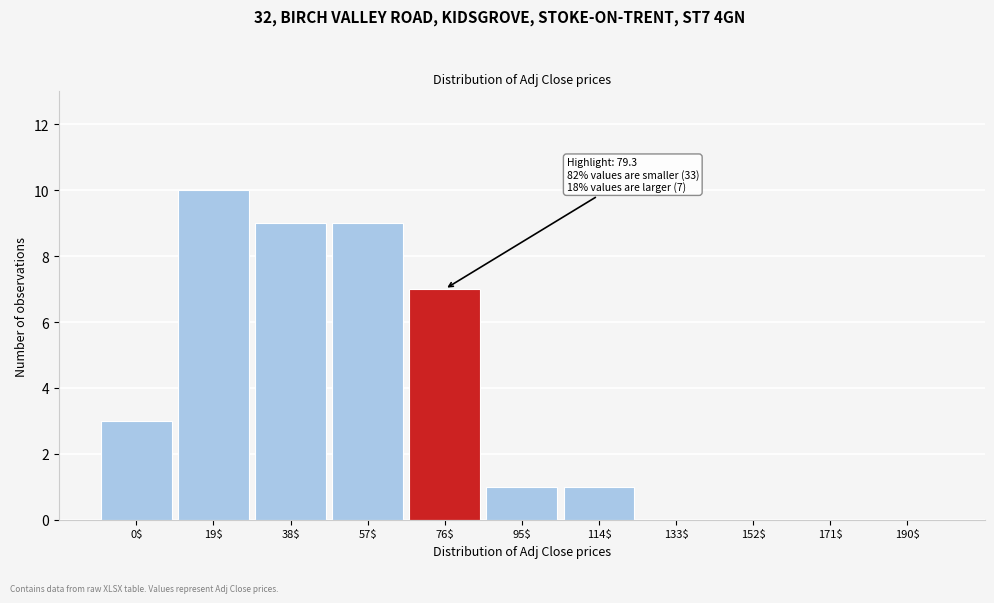

What is the sum of all values?

40